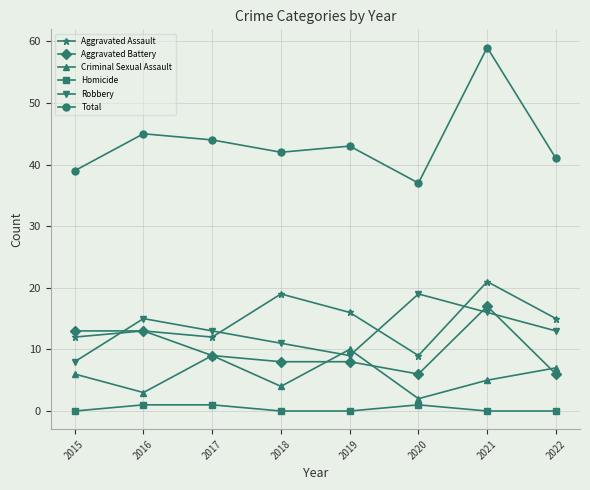

At which label does Robbery reach its minimum?

2015